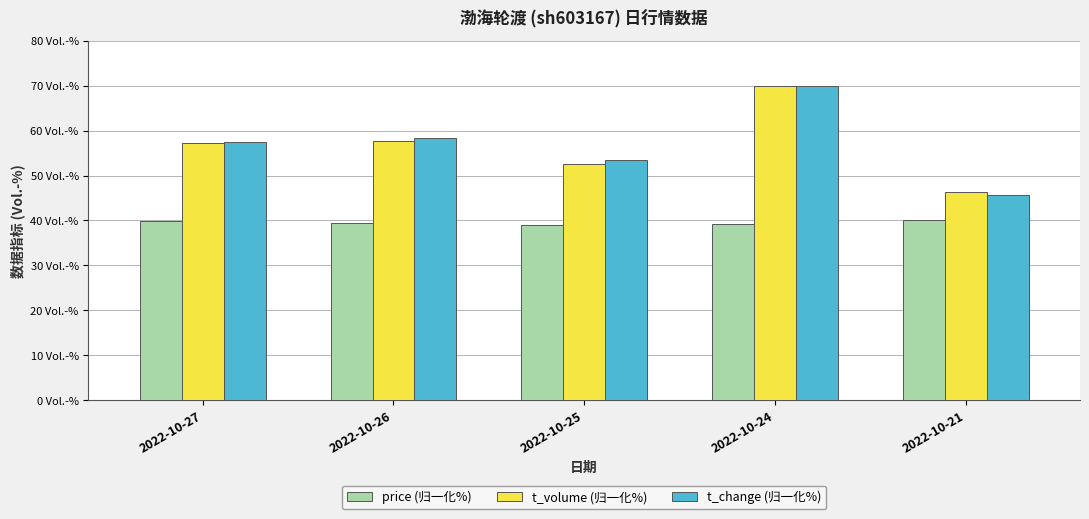

What is the difference between the highest and lowest values at 2022-10-25?

14.5